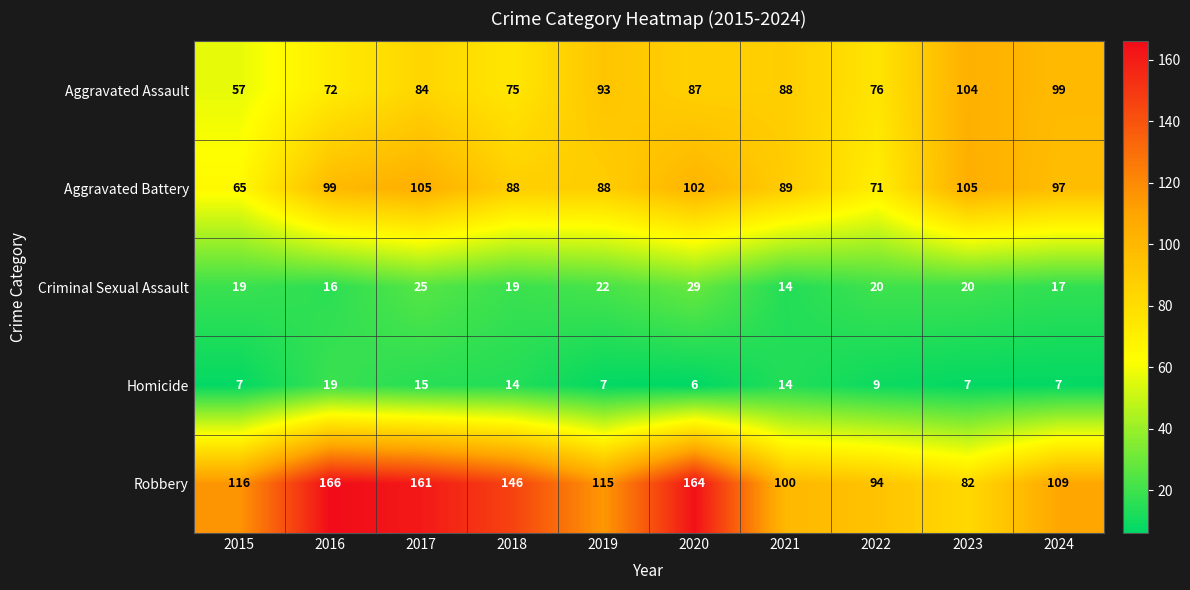

Is it true that Aggravated Assault equals 75 at 2018?

True